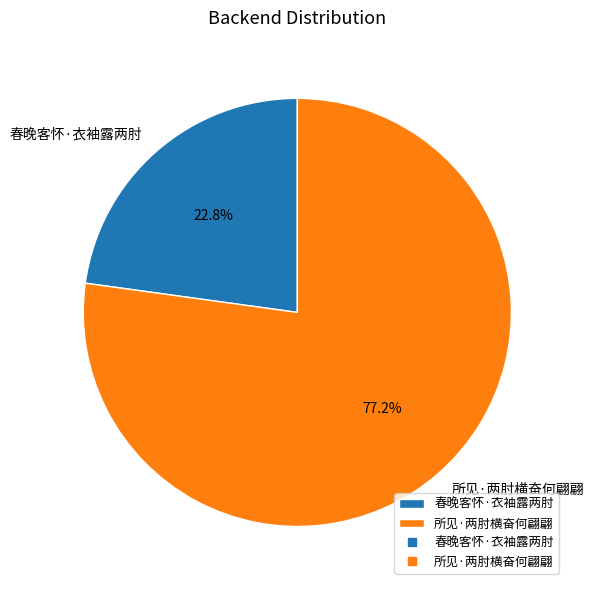

True or false: 春晚客怀·衣袖露两肘 accounts for 33% of the total.

False